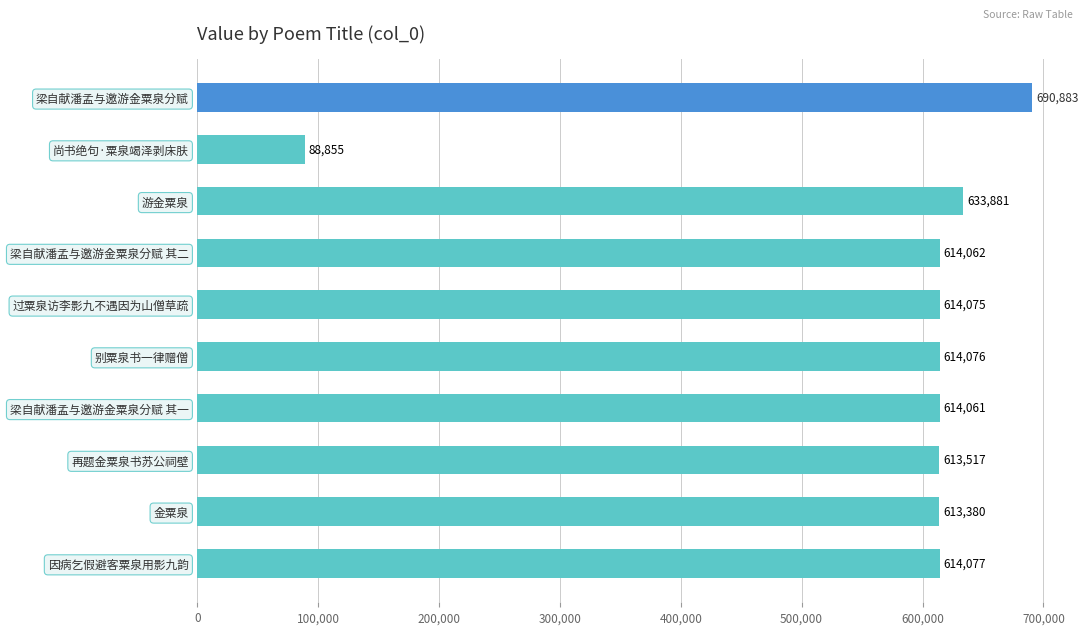

Reading bottom to top, list all the values displayed in this chart.

614077	613380	613517	614061	614076	614075	614062	633881	88855	690883